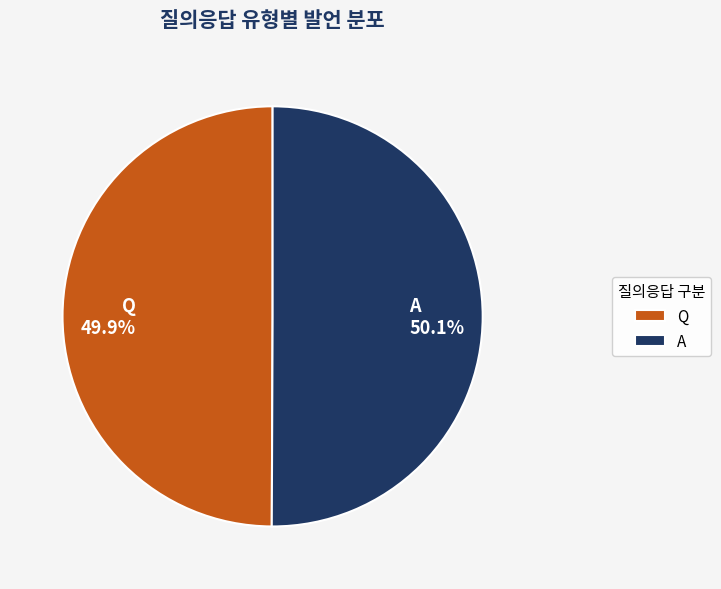

Is there a majority slice in this chart?

Yes